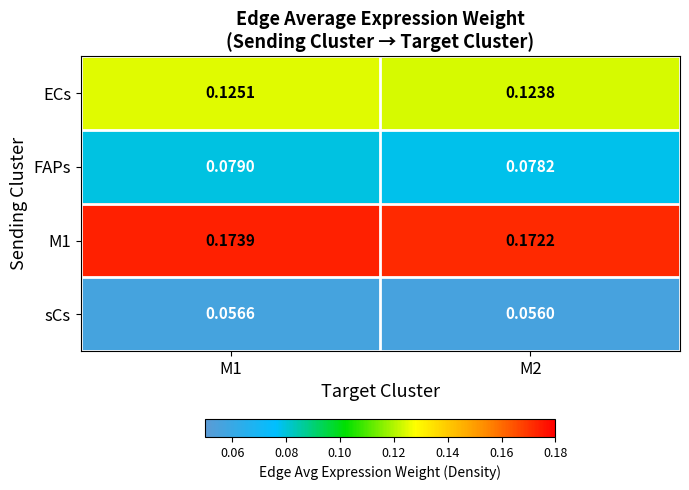

At which category is the sum across all series the highest?

M1